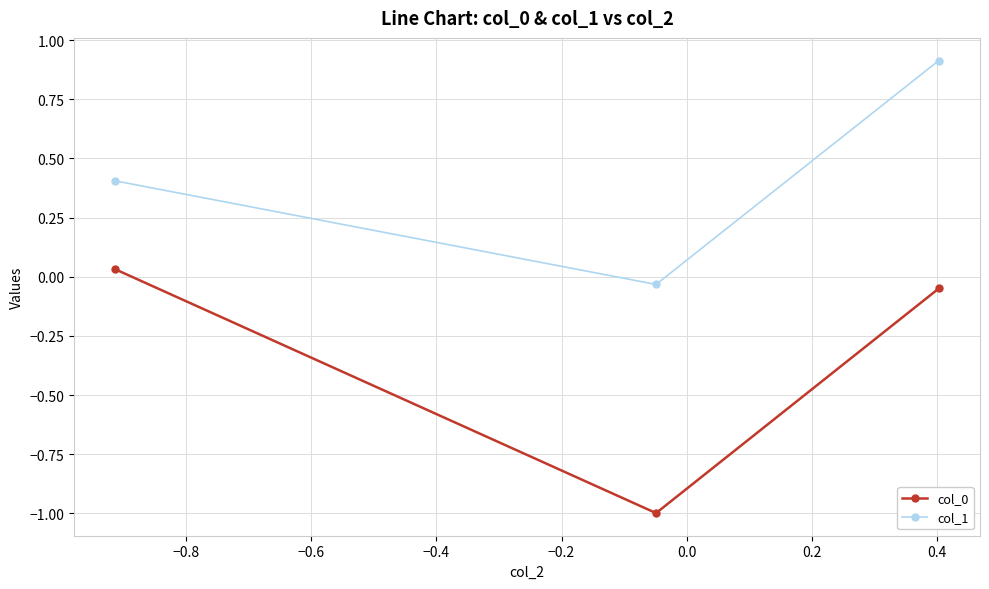

How many series are shown in this chart?

2